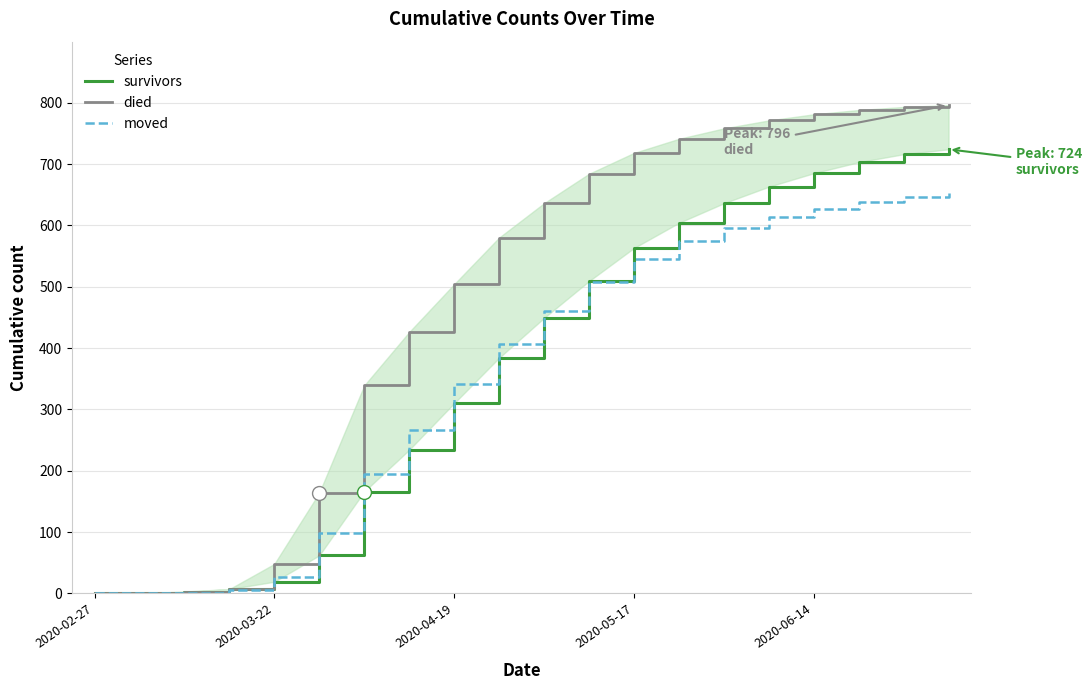

True or false: moved has more than 0 interior local peaks.

False